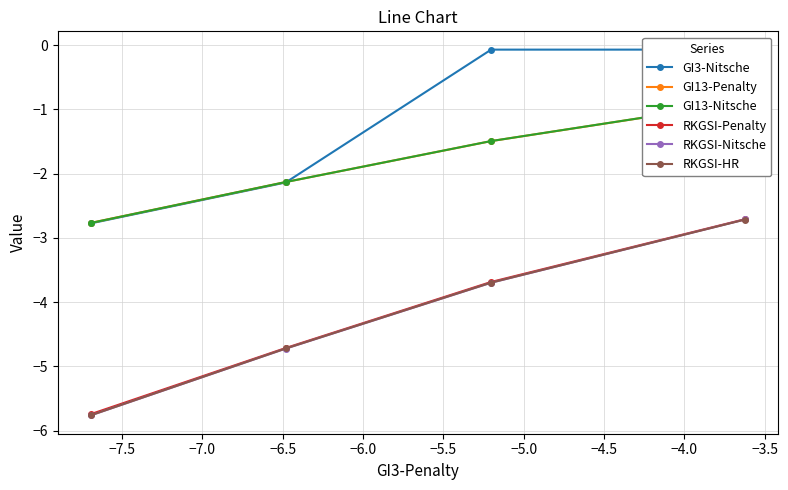

What is the smallest value displayed?

-5.8